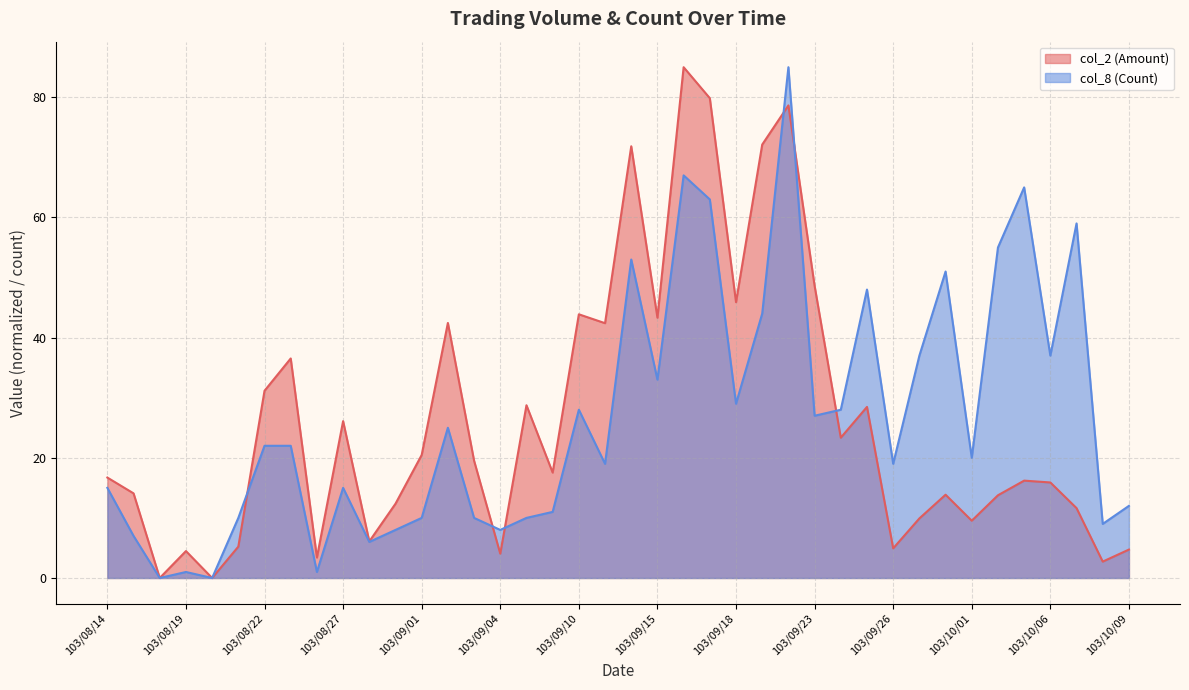

Which has a higher value, 103/09/10 or 103/10/02?

103/09/10